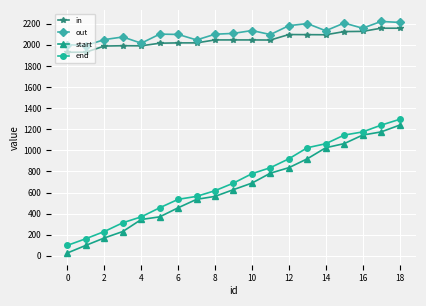

Rank the series by their maximum value, from lowest to highest.

start, end, in, out